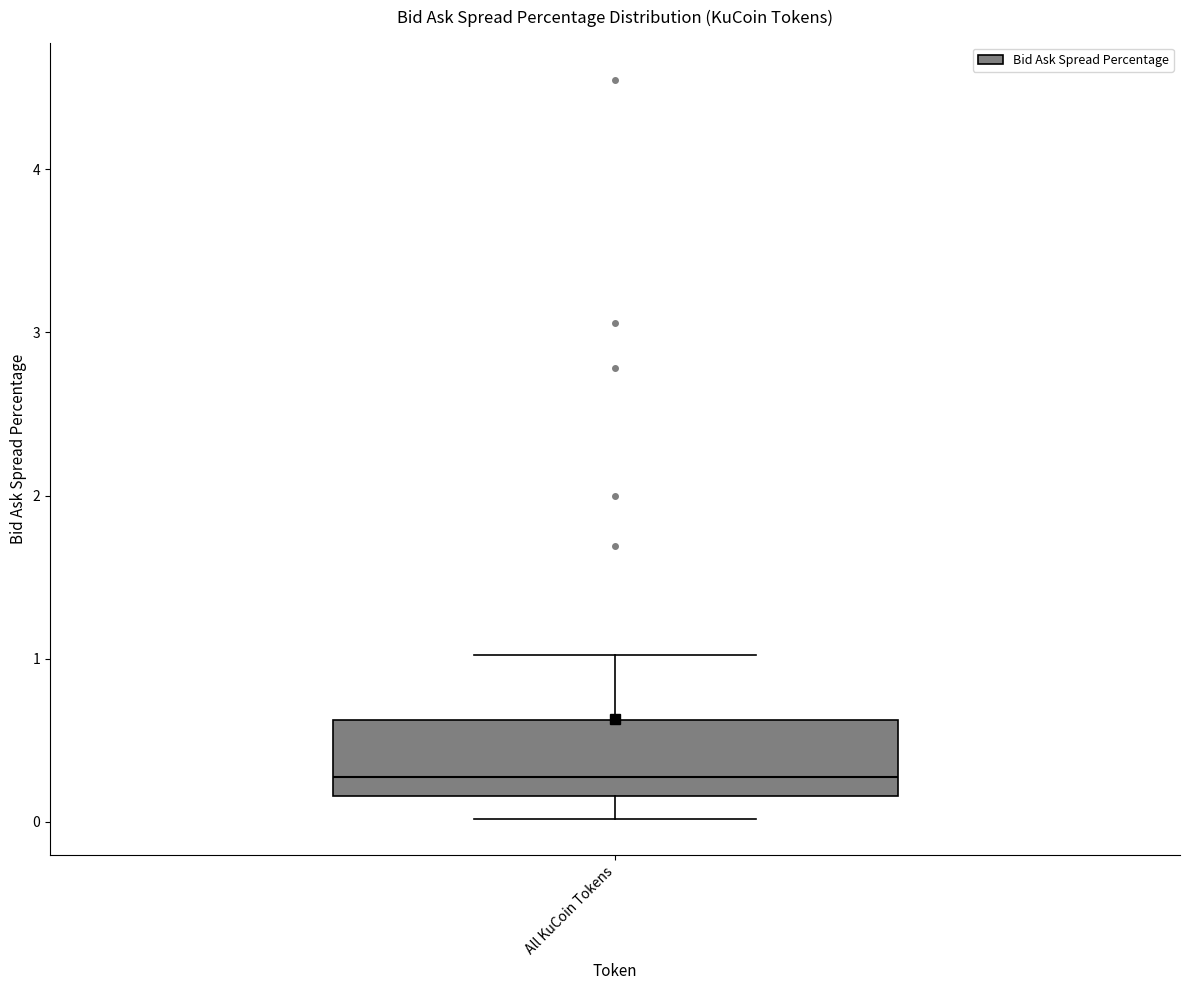

Where does the median line of the box for All KuCoin Tokens sit on the y-axis? The values are not printed on the chart, so give them approximately, as read against the axis.

0.3